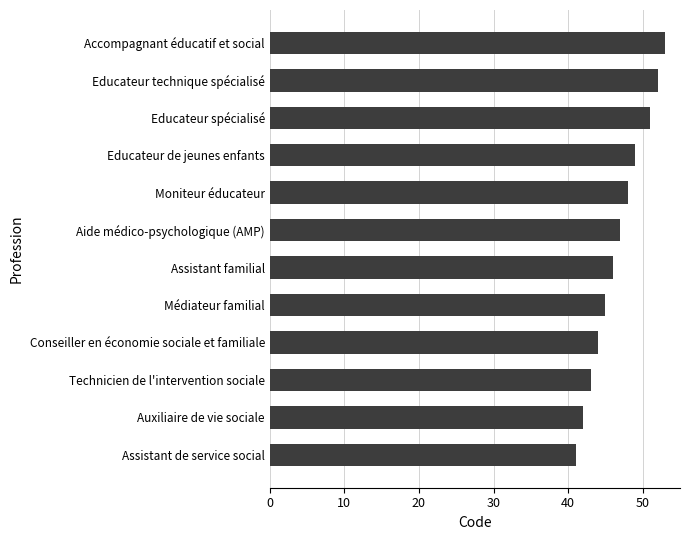

Between Accompagnant éducatif et social and Educateur de jeunes enfants, which is larger?

Accompagnant éducatif et social